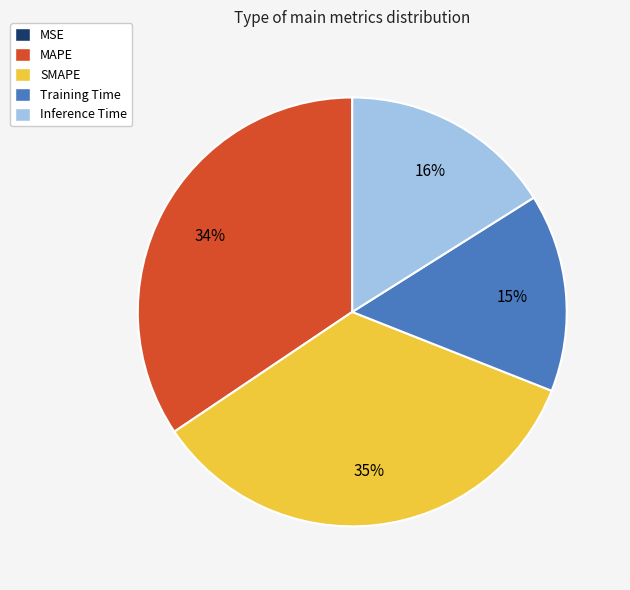

To the nearest percent, what is the difference between the Inference Time and MAPE slice percentages?

18%